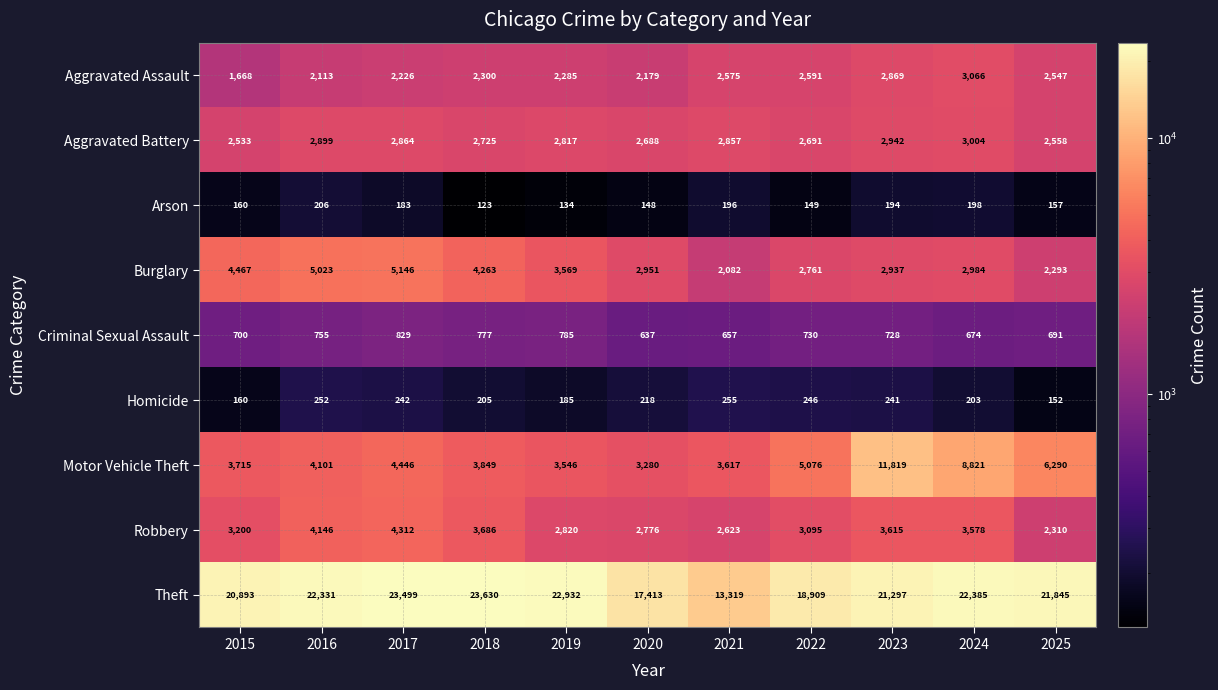

What is the lowest value of the Aggravated Assault series?

1668